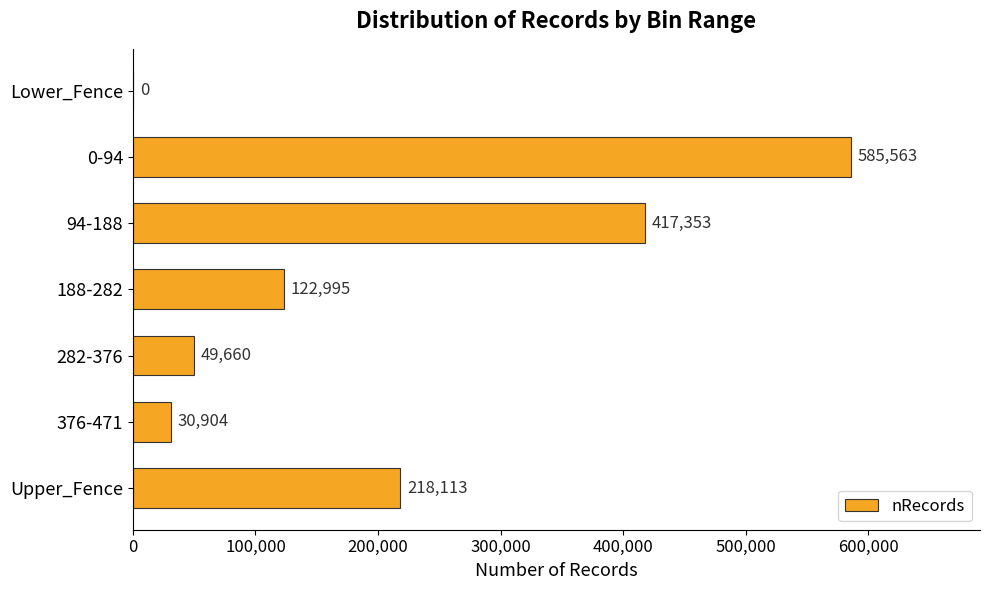

How many distinct data groups are displayed?

1